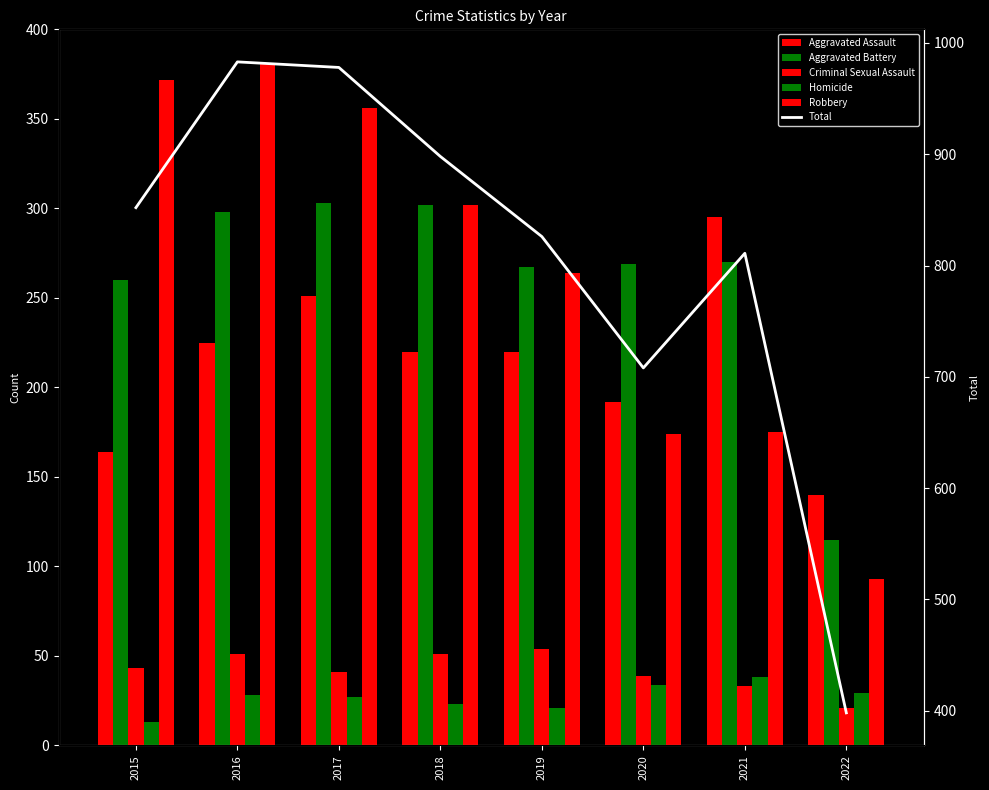

What is the highest value of the Homicide series?

38